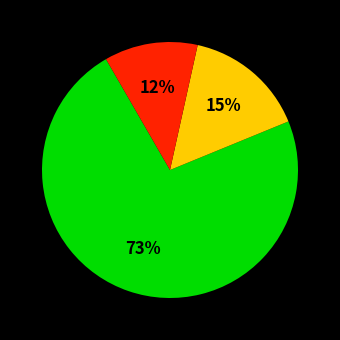

To the nearest percent, what is the difference between the largest and smallest slice percentages?

61%